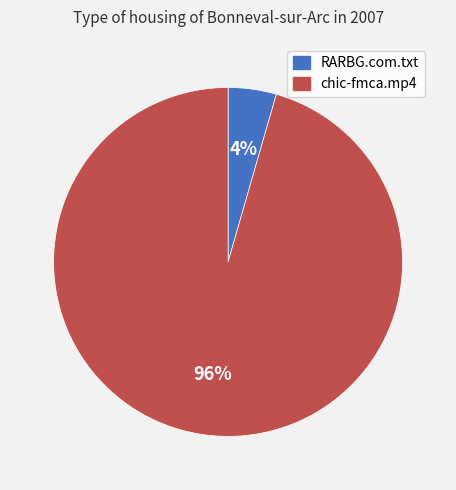

The RARBG.com.txt slice represents 4% of the pie. True or false?

True